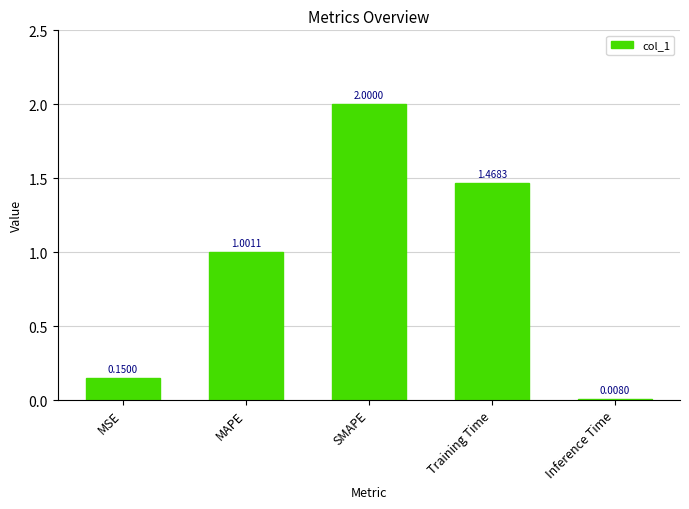

Rank the categories by value from highest to lowest.

SMAPE, Training Time, MAPE, MSE, Inference Time